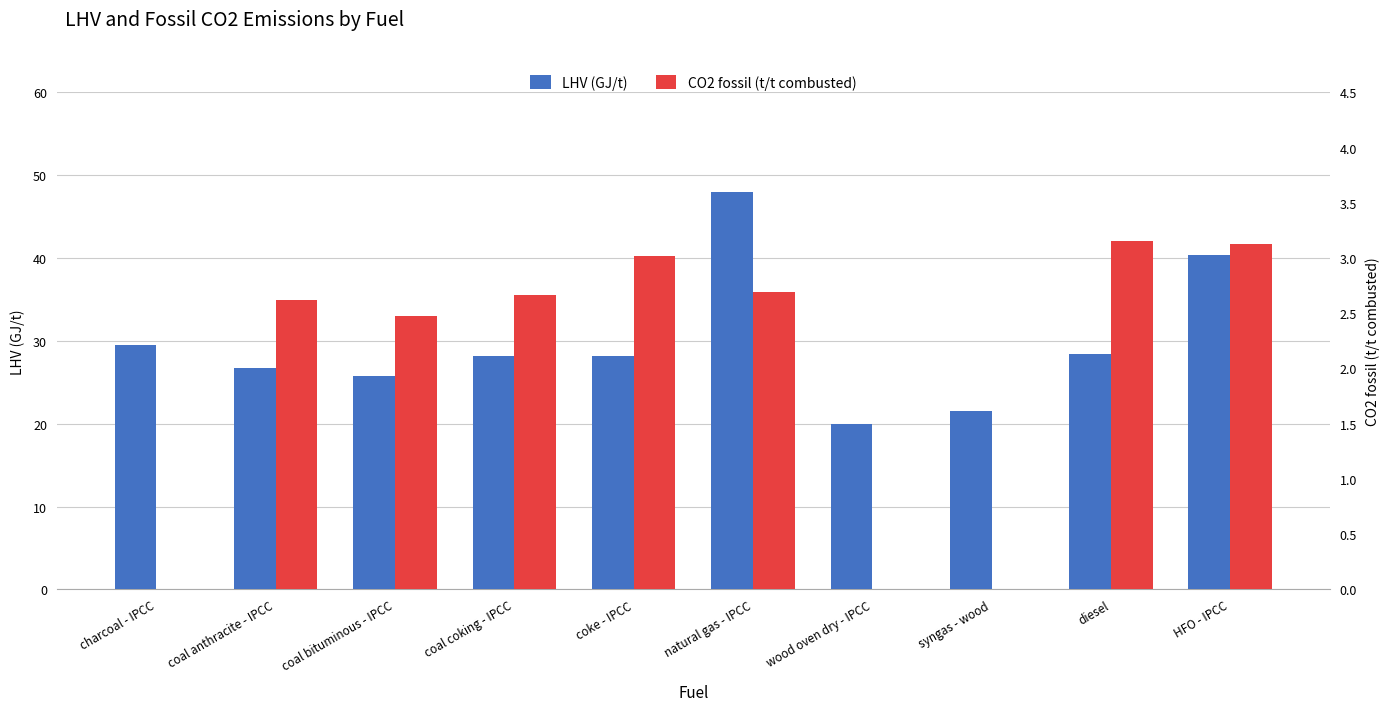

What is the label of the 6th bar from the right?

coke - IPCC